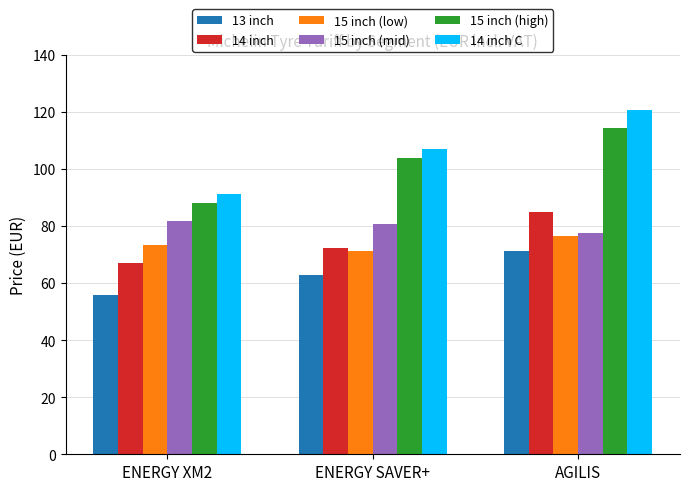

What is the average value of the 15 inch (high) series?

102.2